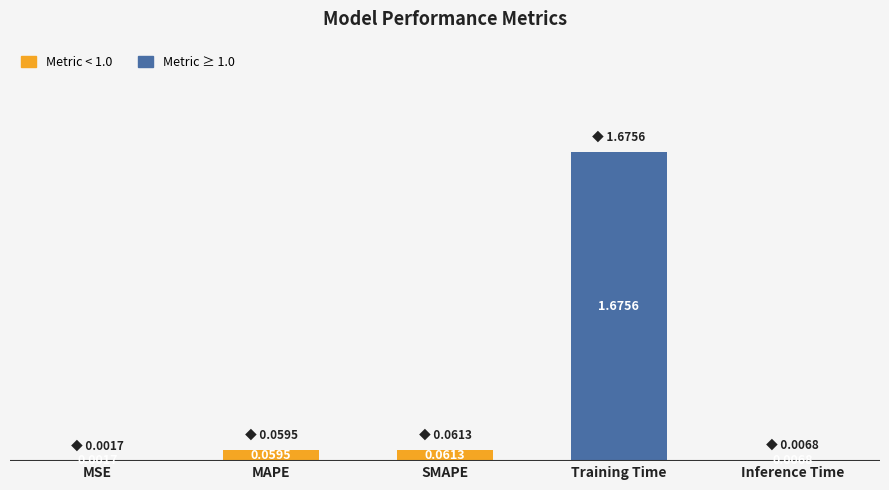

Where is the data nearest to the value 0?

MSE